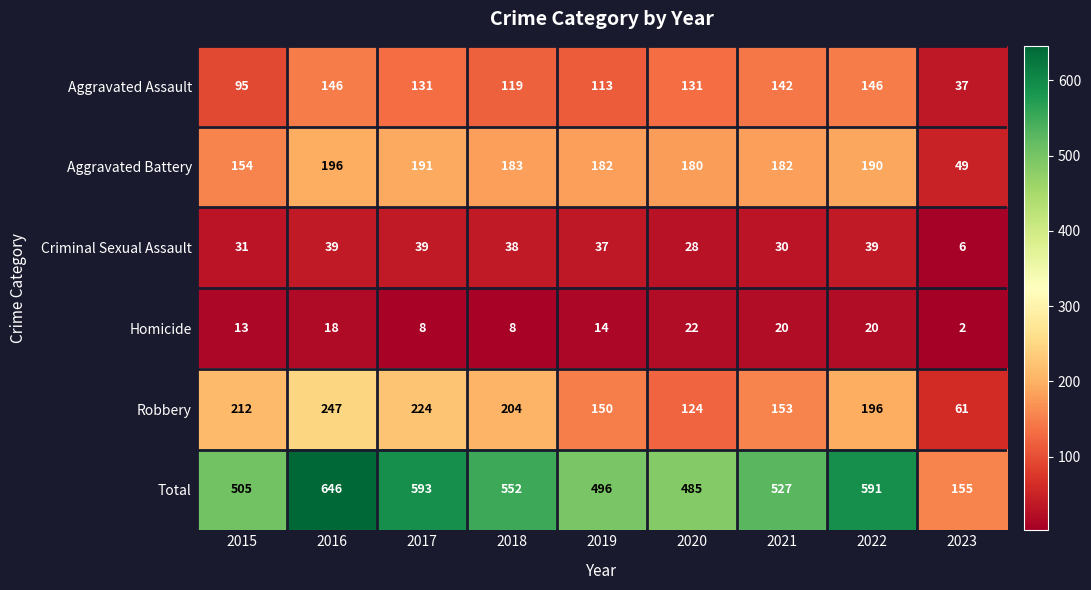

Between 2015 and 2017, which series saw the biggest shift?

Total